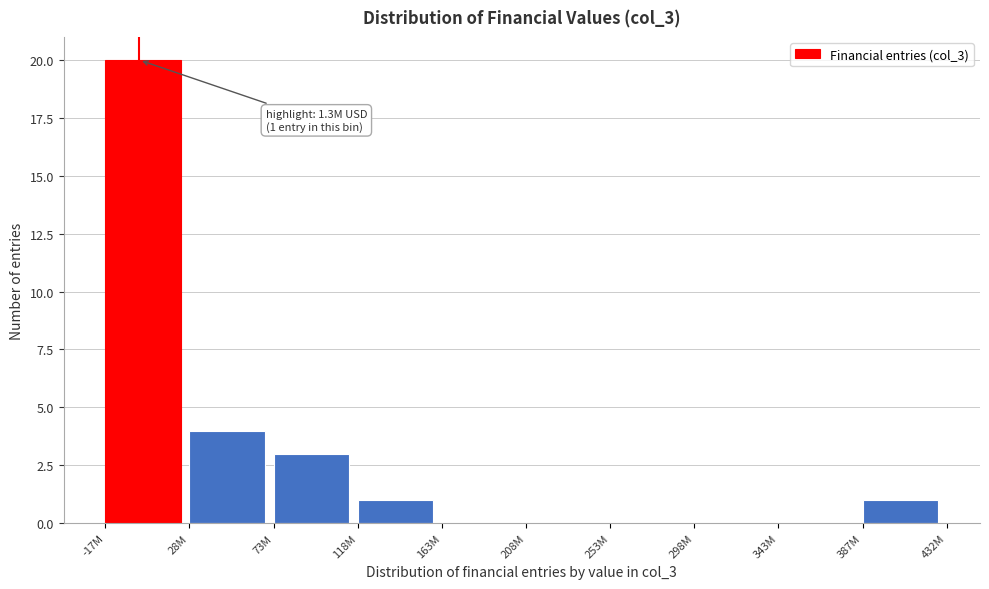

Reading left to right, transcribe all the data shown in this chart.

-17M=20	28M=4	73M=3	118M=1	163M=0	208M=0	253M=0	298M=0	343M=0	387M=1